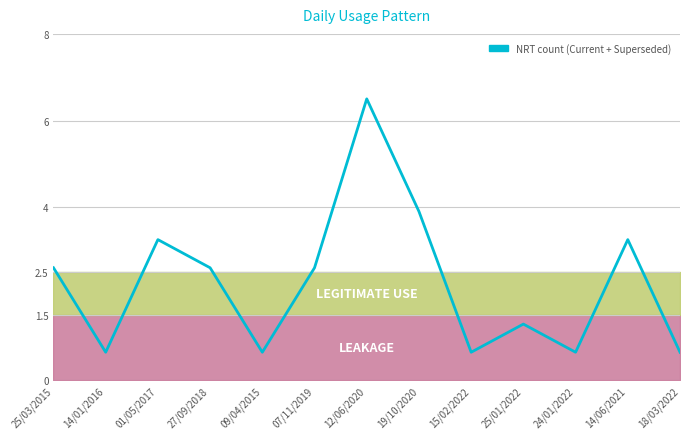

Where does the data first go above 2?

25/03/2015